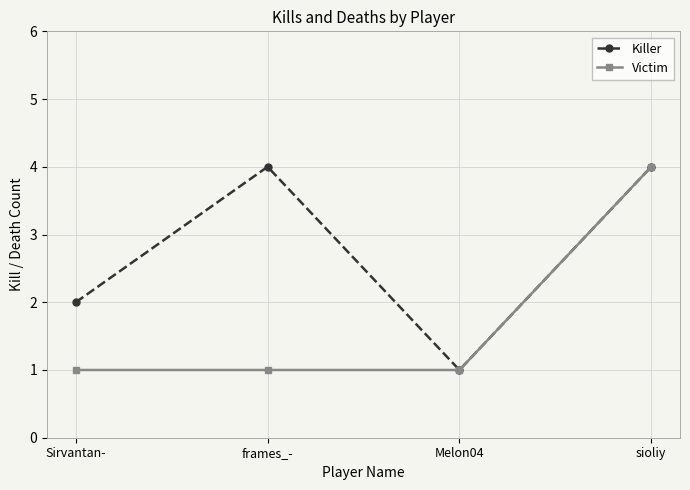

What is the difference between the maximum and second lowest values in the Victim series?

3